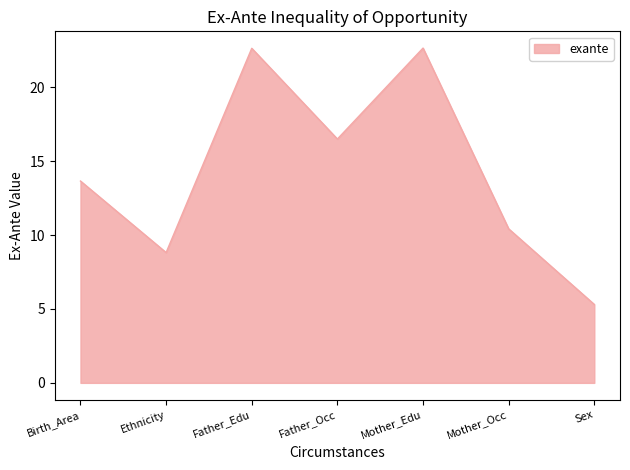

At which category does the data reach its first local peak?

Father_Edu